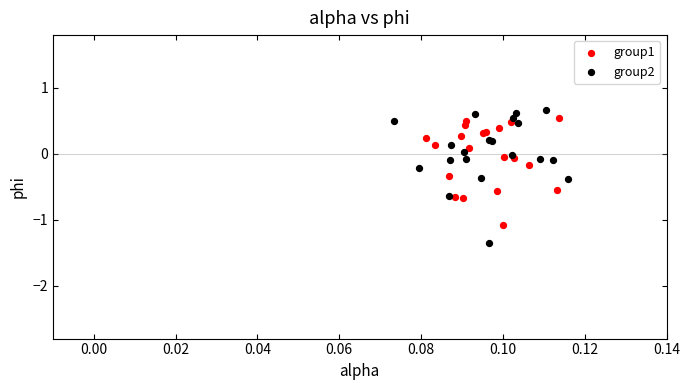

Which series reaches the minimum Y coordinate?

group2